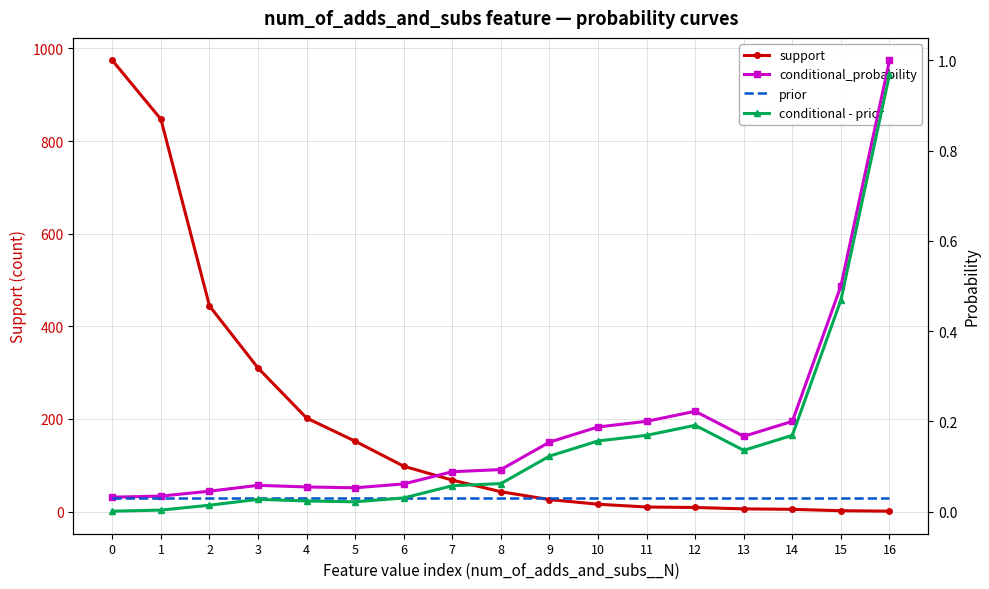

Between 0 and 1, which series saw the biggest shift?

support